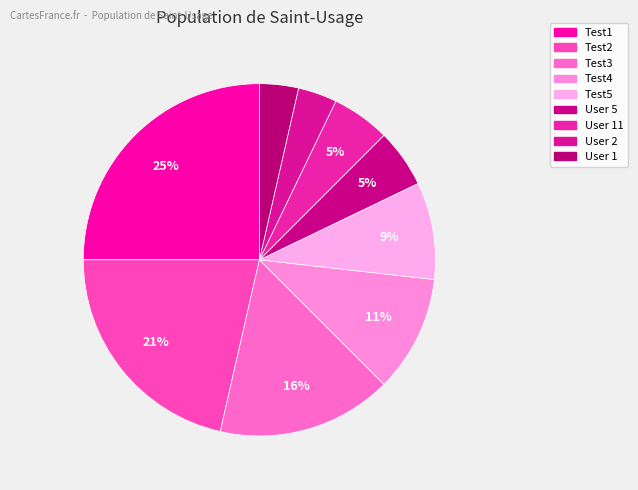

Is it true that Test3 is 16% of the pie?

True